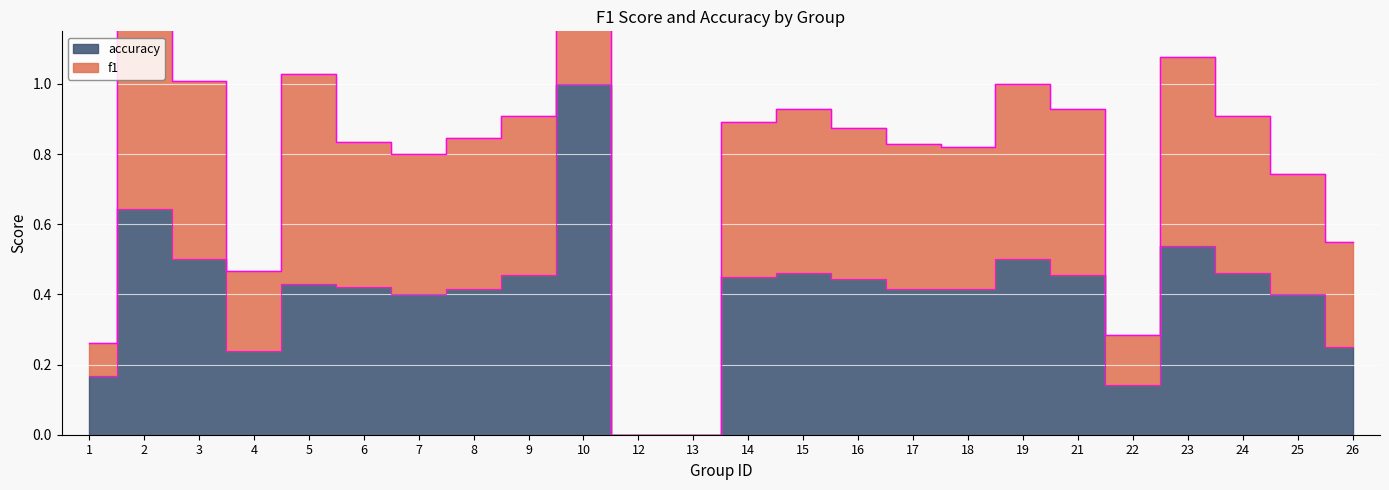

Which series has the largest total across all categories?

f1